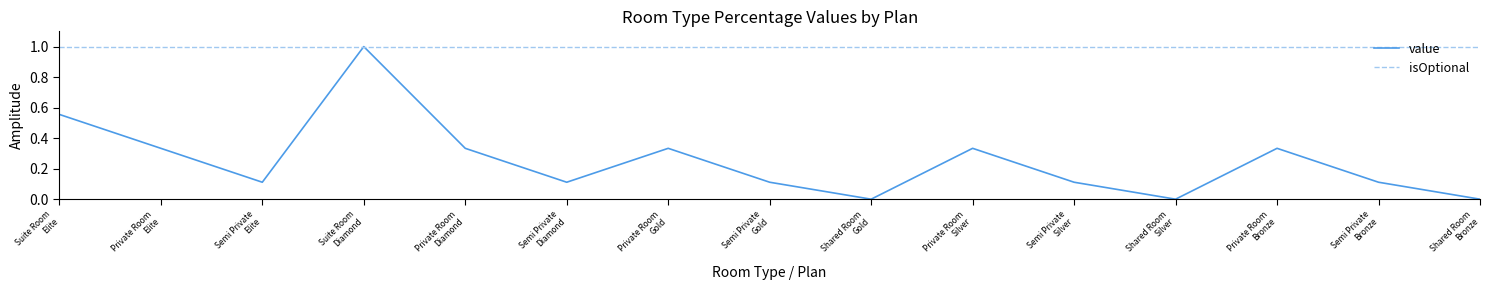

Rank the series by their average value, from lowest to highest.

value, isOptional